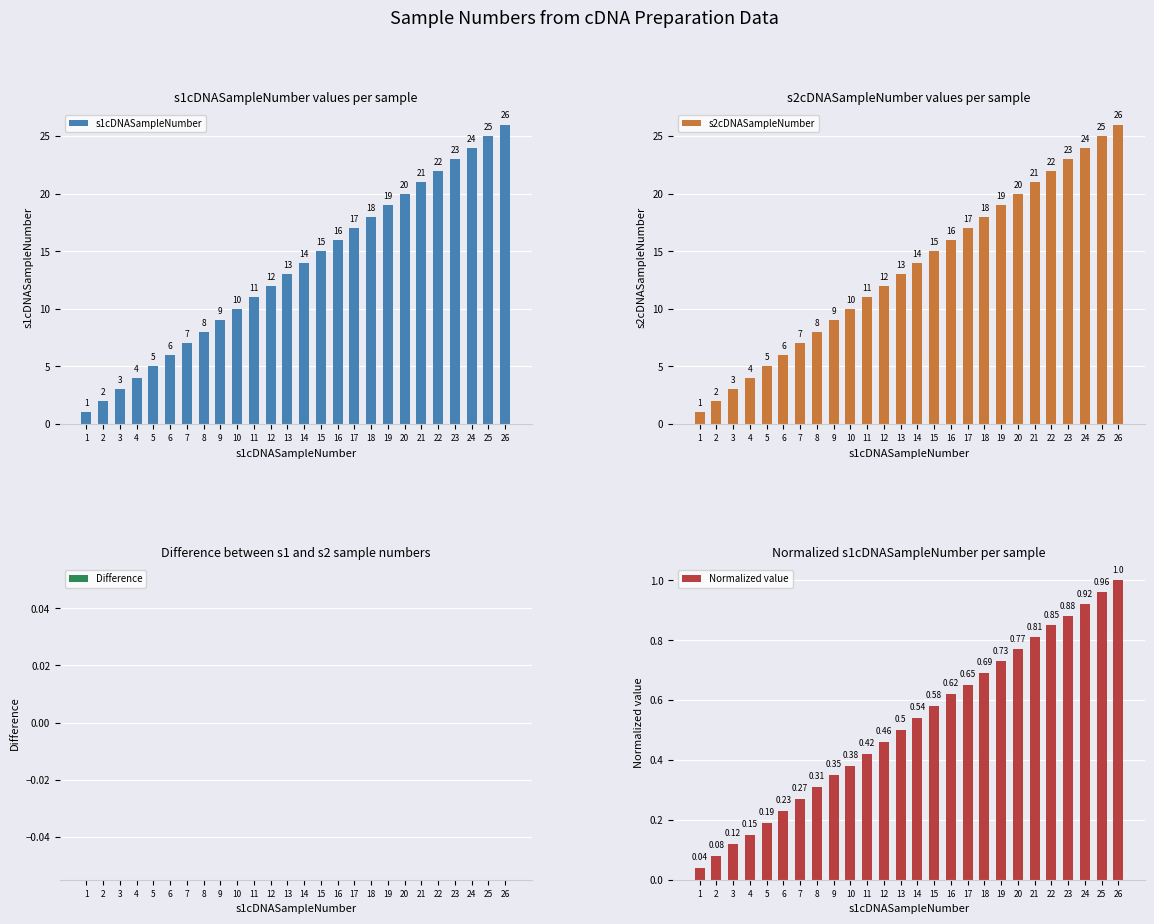

List the series in order of their peak value, highest first.

s1cDNASampleNumber, s2cDNASampleNumber, Normalized value, Difference